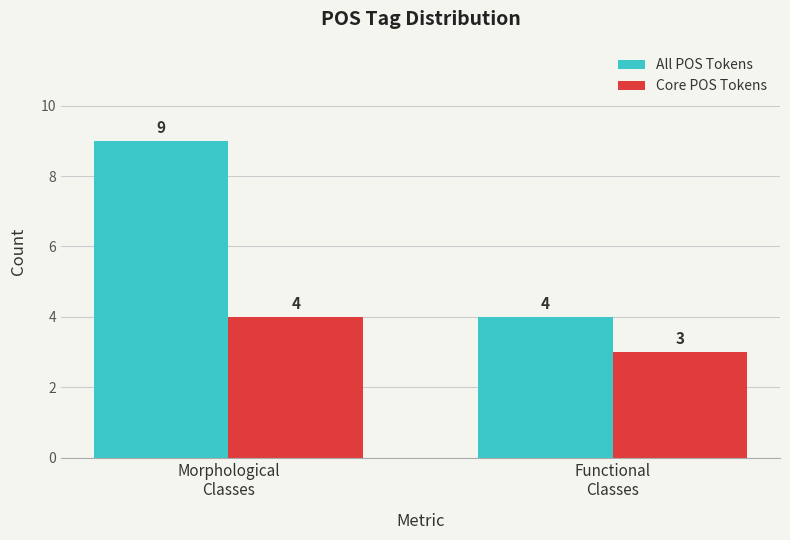

What is the label of the 1st bar from the right?

Functional
Classes